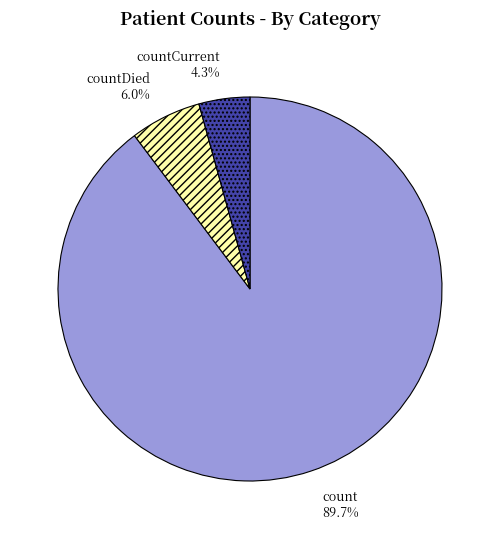

Which has a higher value, count or countCurrent?

count